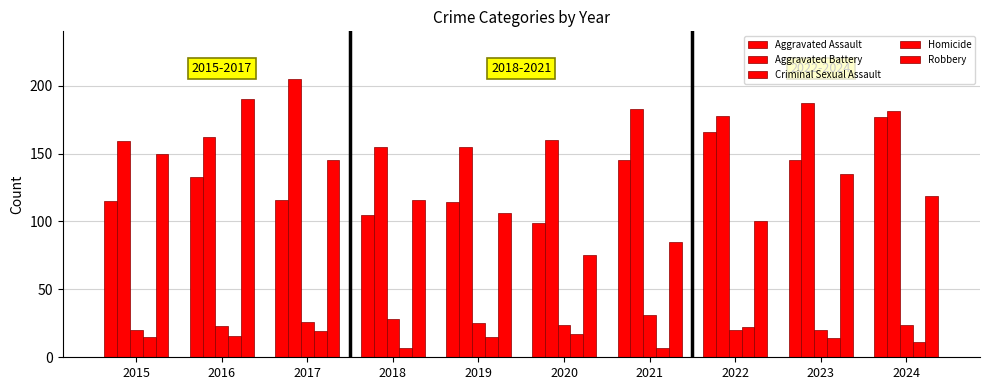

True or false: Homicide has a value of 15 at 2019.

True